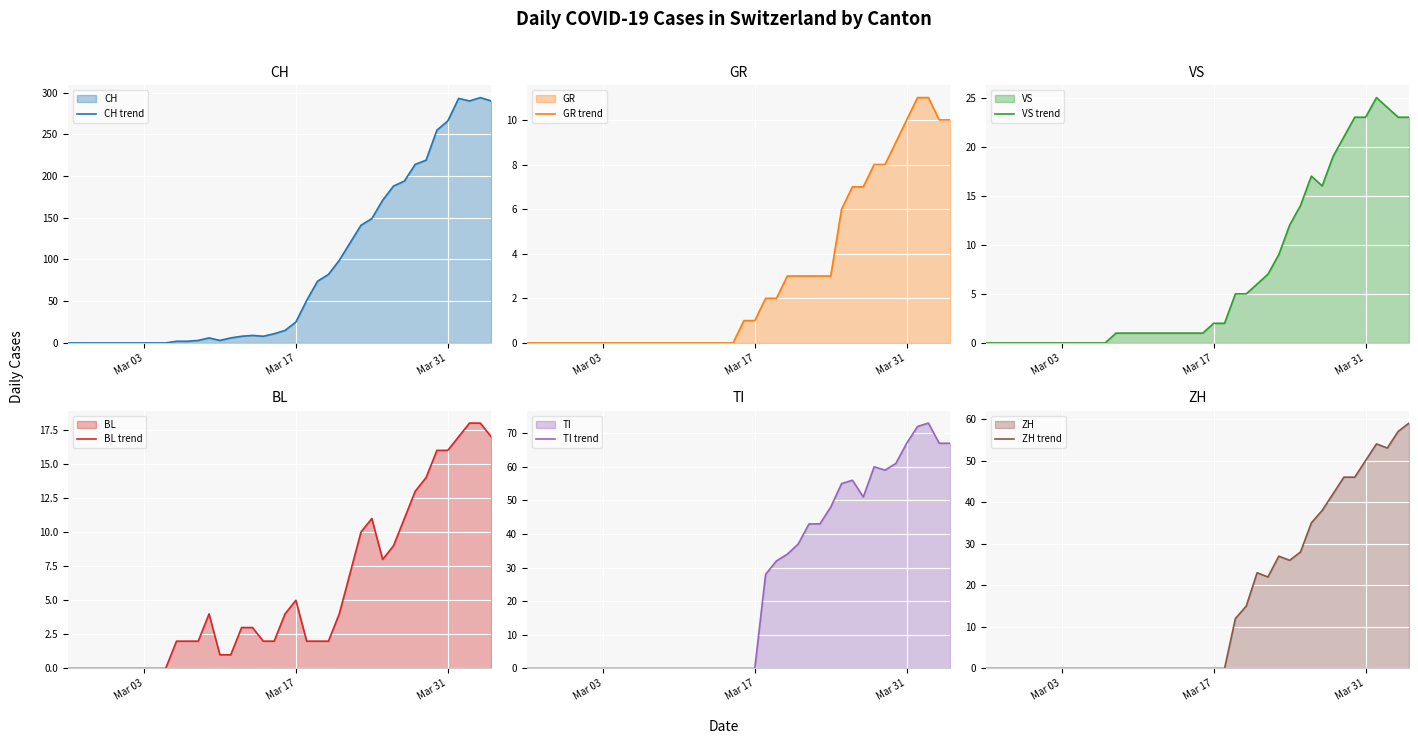

Which series has the largest total across all categories?

CH line